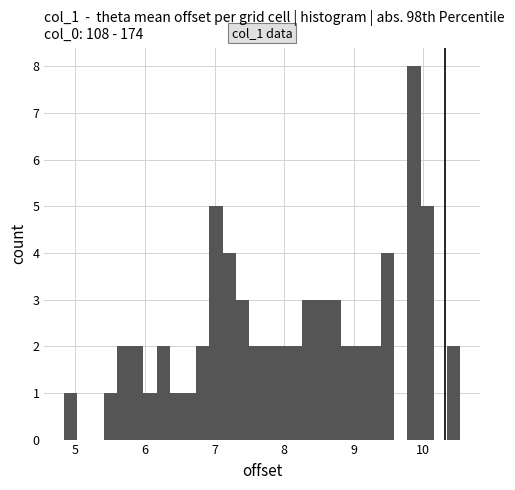

Around what value on the x-axis is the tallest bar? Give the approximate position of its centre, as read against the axis.

9.9